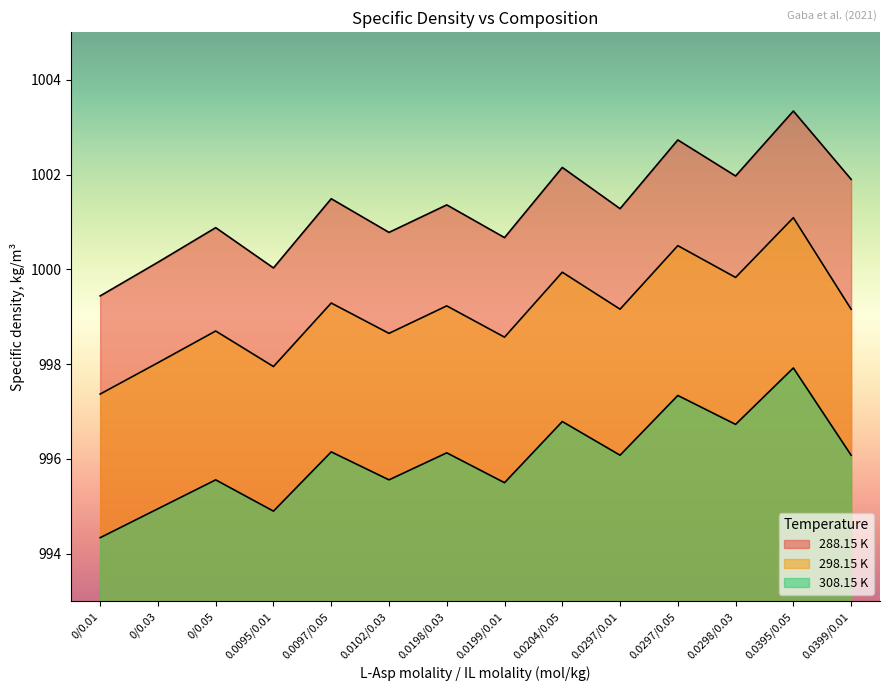

How many data points does each series have?

14